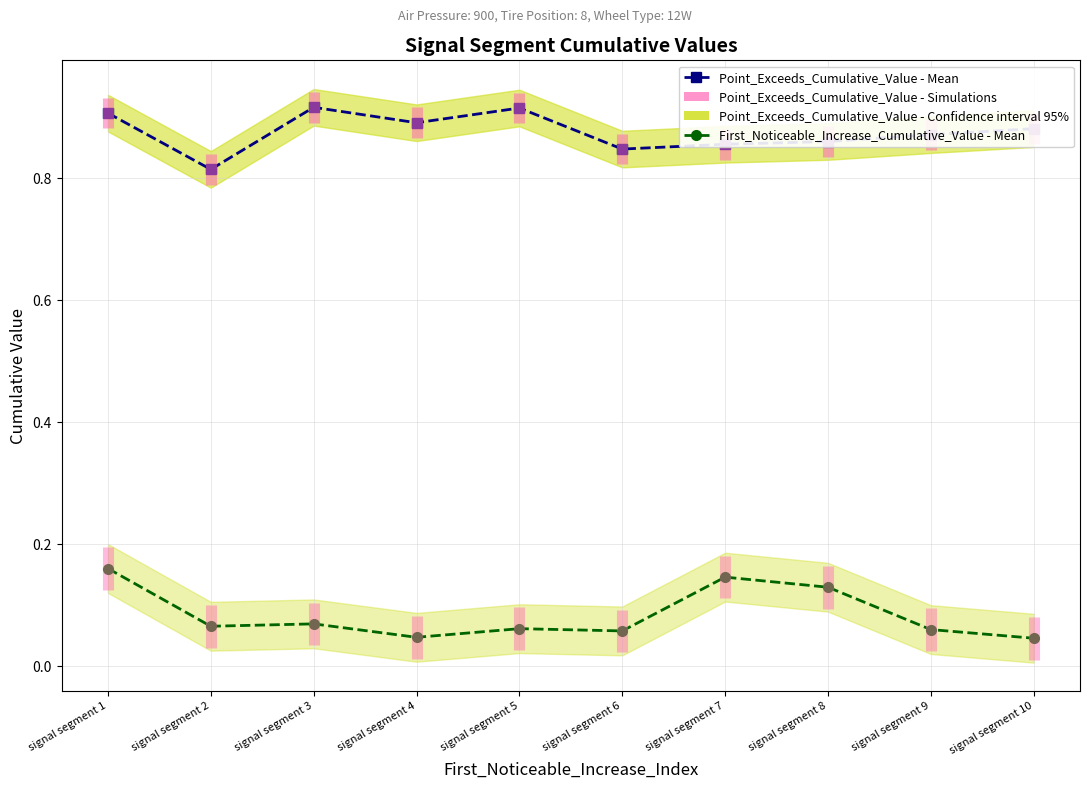

What is the average value of the First_Noticeable_Increase_Cumulative_Value - Mean series?

0.1